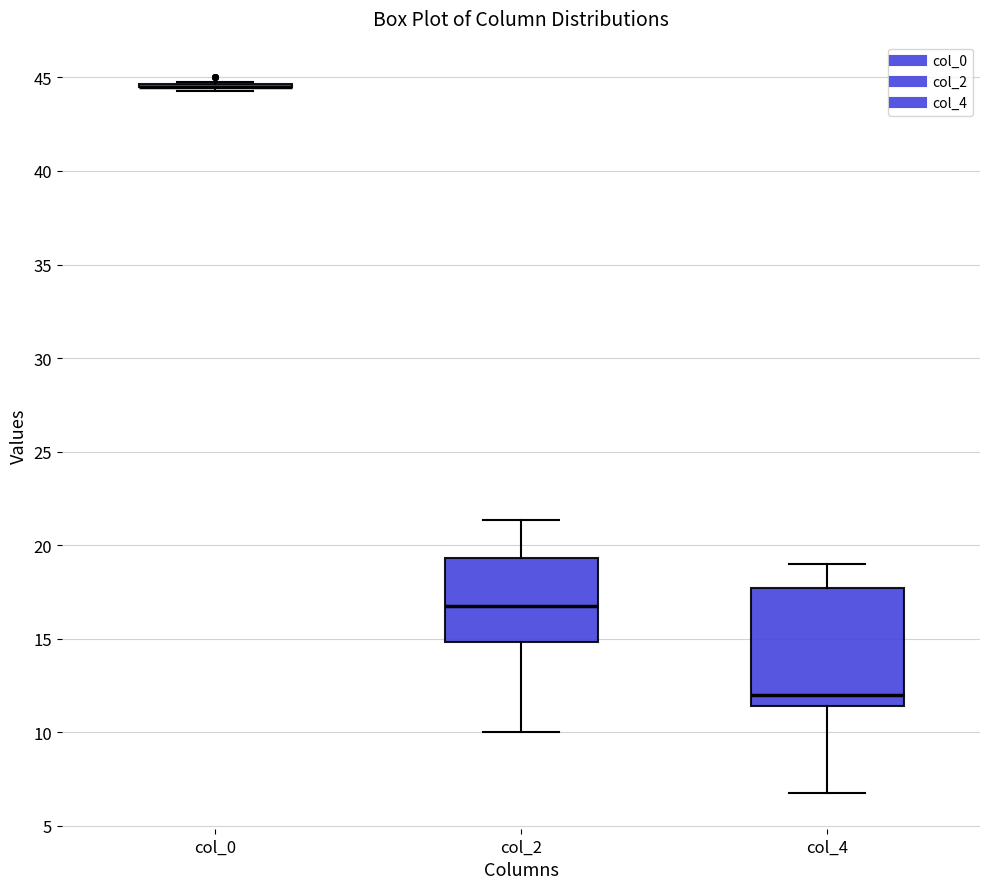

Comparing the boxes themselves (not the whiskers), which one is the tallest?

col_4